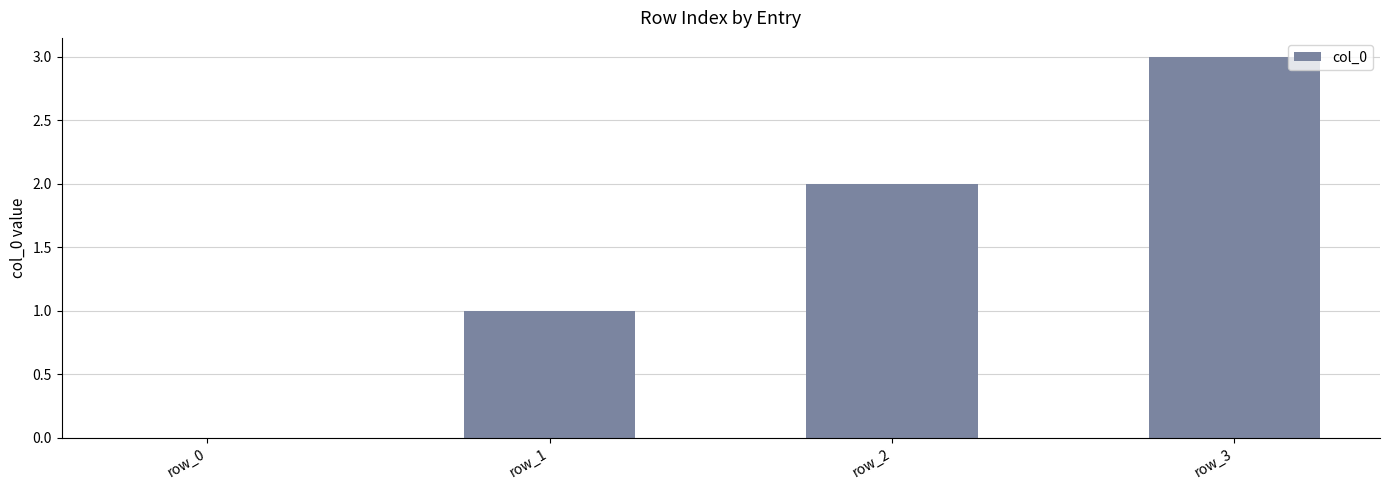

What is the ratio of the value at row_1 to the value at row_3?

0.3